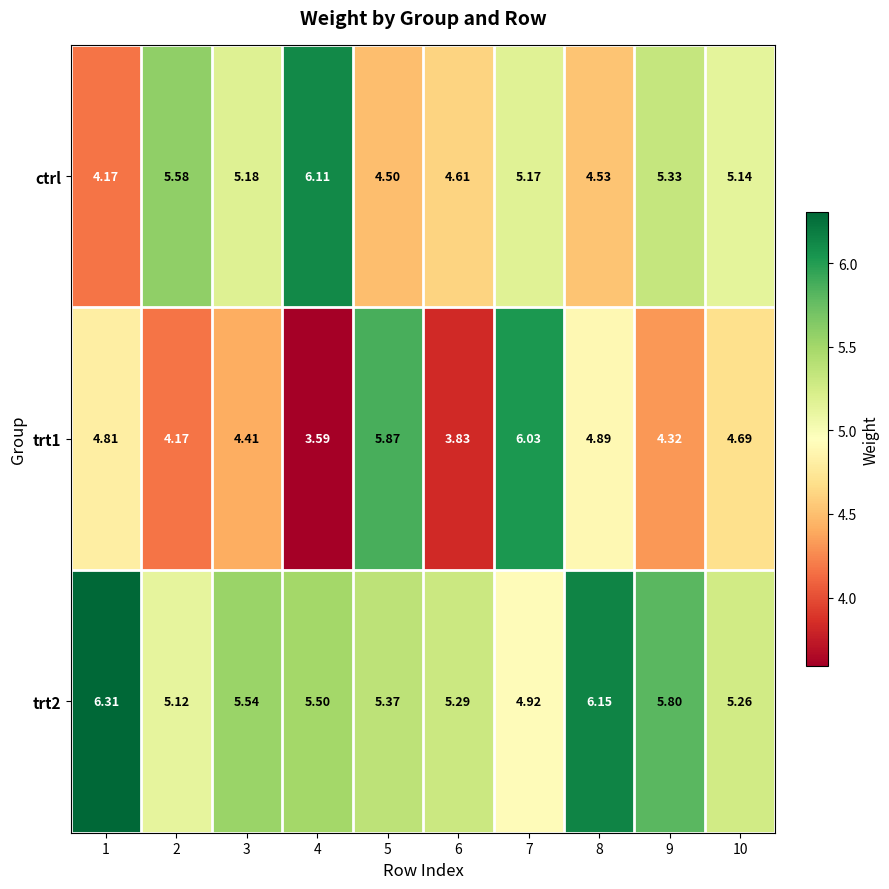

Between 4 and 7, which series saw the biggest shift?

trt1